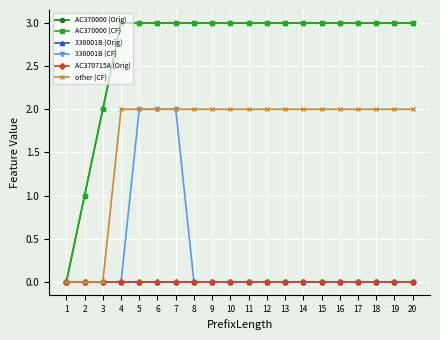

Is this an area chart (filled region under the line)?

No